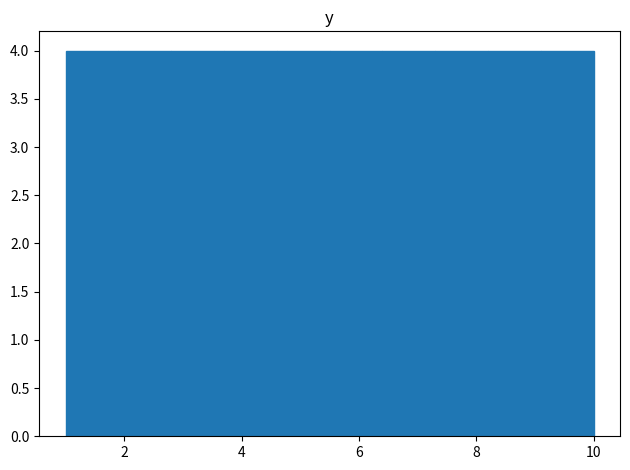

How tall is the bar that spans 9.1 to 10.0 on the x-axis? Neither the bar edges nor the heights are printed on the chart, so give them approximately, as read against the axes.

4